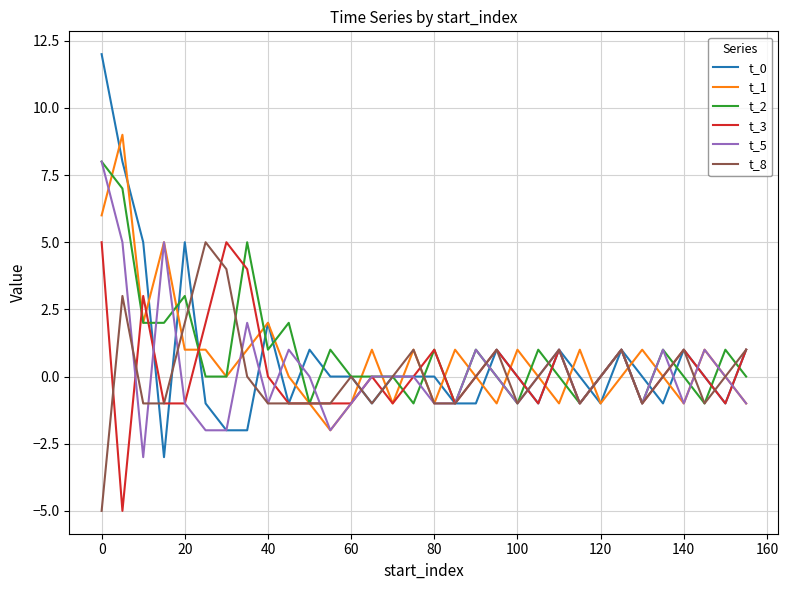

Which series has the largest range (max minus min)?

t_0